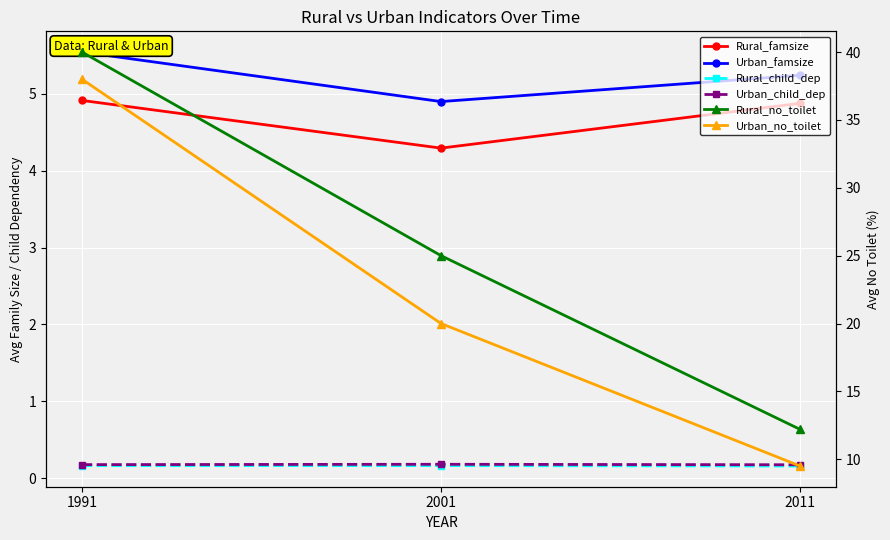

Reading left to right, transcribe all the data shown in this chart.

Rural_famsize: 1991=4.9	2001=4.3	2011=4.9
Urban_famsize: 1991=5.5	2001=4.9	2011=5.2
Rural_child_dep: 1991=0.2	2001=0.2	2011=0.2
Urban_child_dep: 1991=0.2	2001=0.2	2011=0.2
Rural_no_toilet: 1991=40.0	2001=25.0	2011=12.2
Urban_no_toilet: 1991=38.0	2001=20.0	2011=9.5